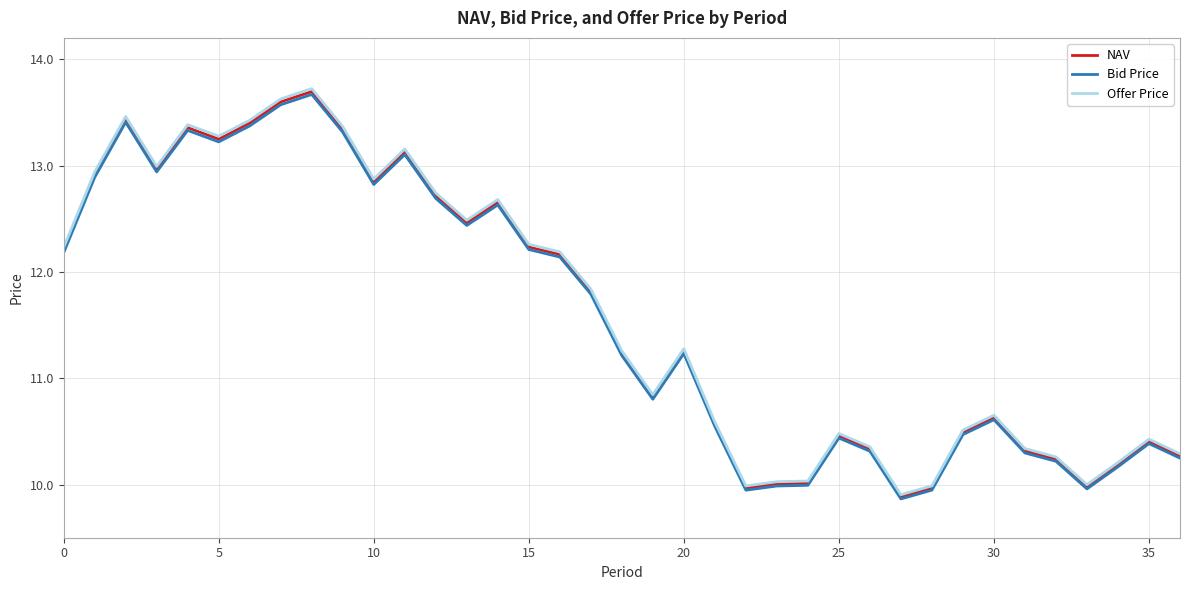

Which series has the widest spread of values?

Offer Price